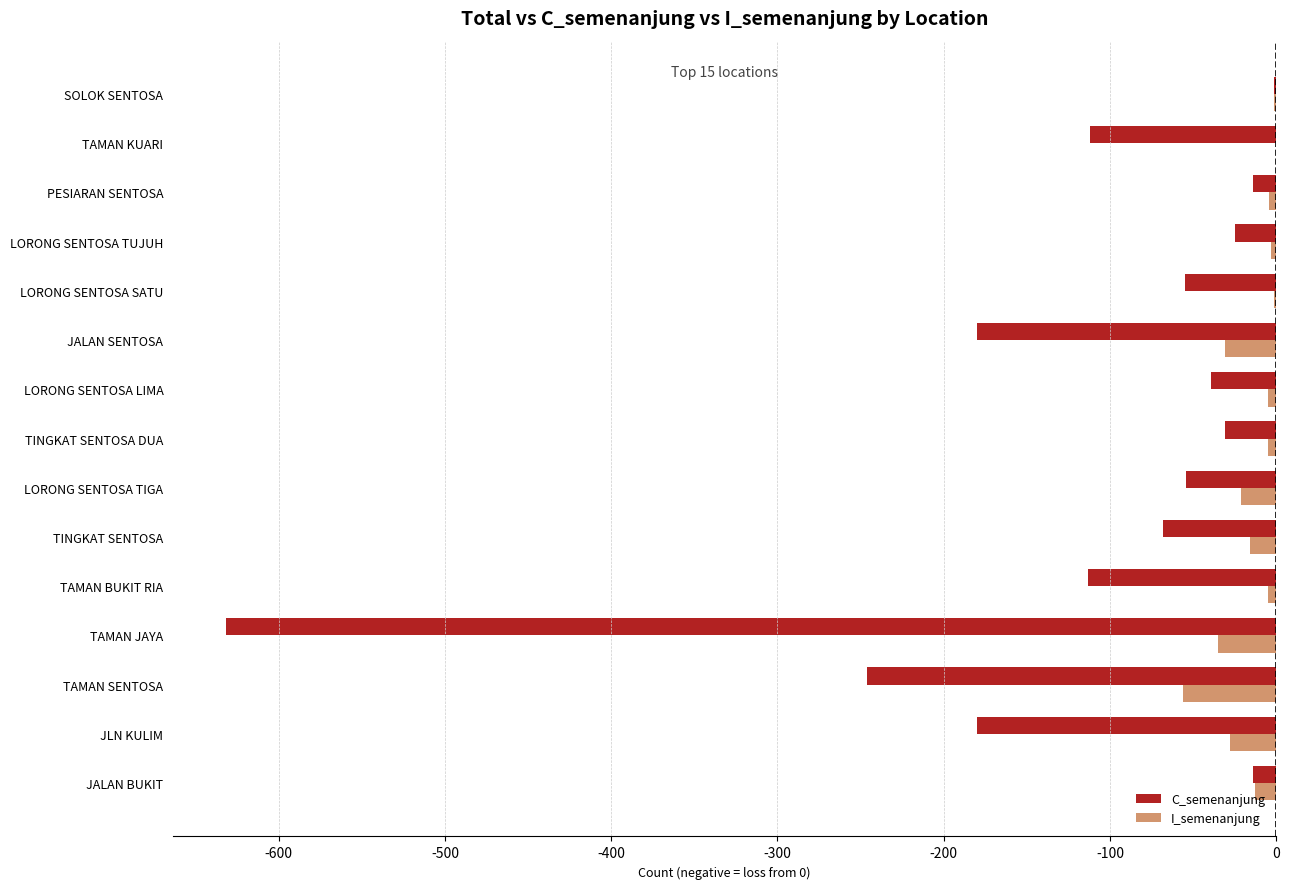

Between LORONG SENTOSA LIMA and SOLOK SENTOSA, which series saw the biggest shift?

C_semenanjung